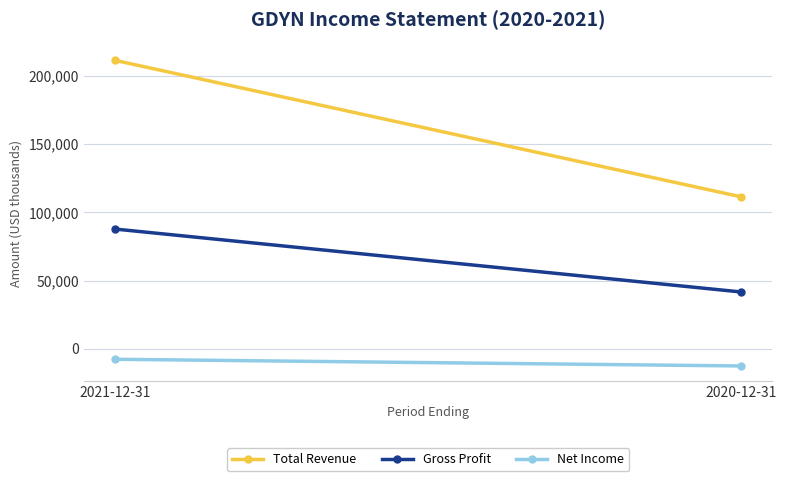

What is the label of the 2nd point from the right?

2021-12-31